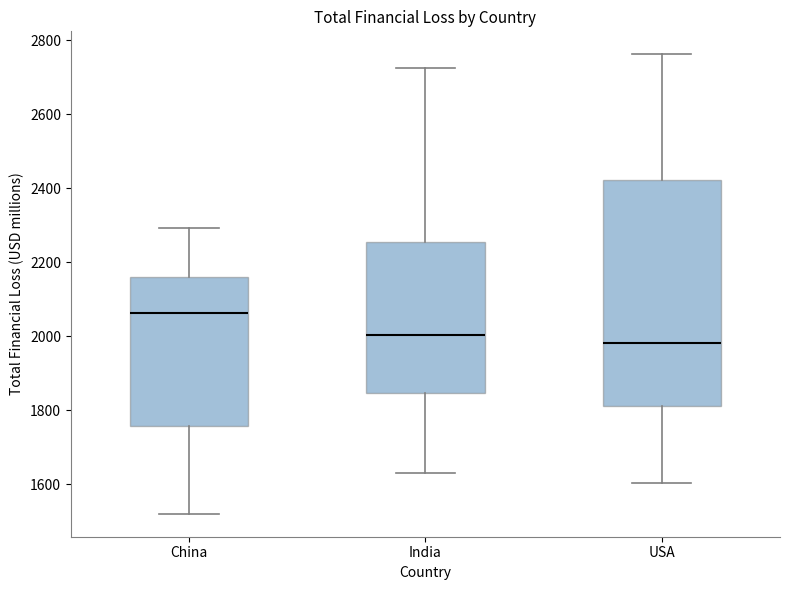

Where does the lower whisker of the box for India end on the y-axis? The values are not printed on the chart, so give them approximately, as read against the axis.

1640